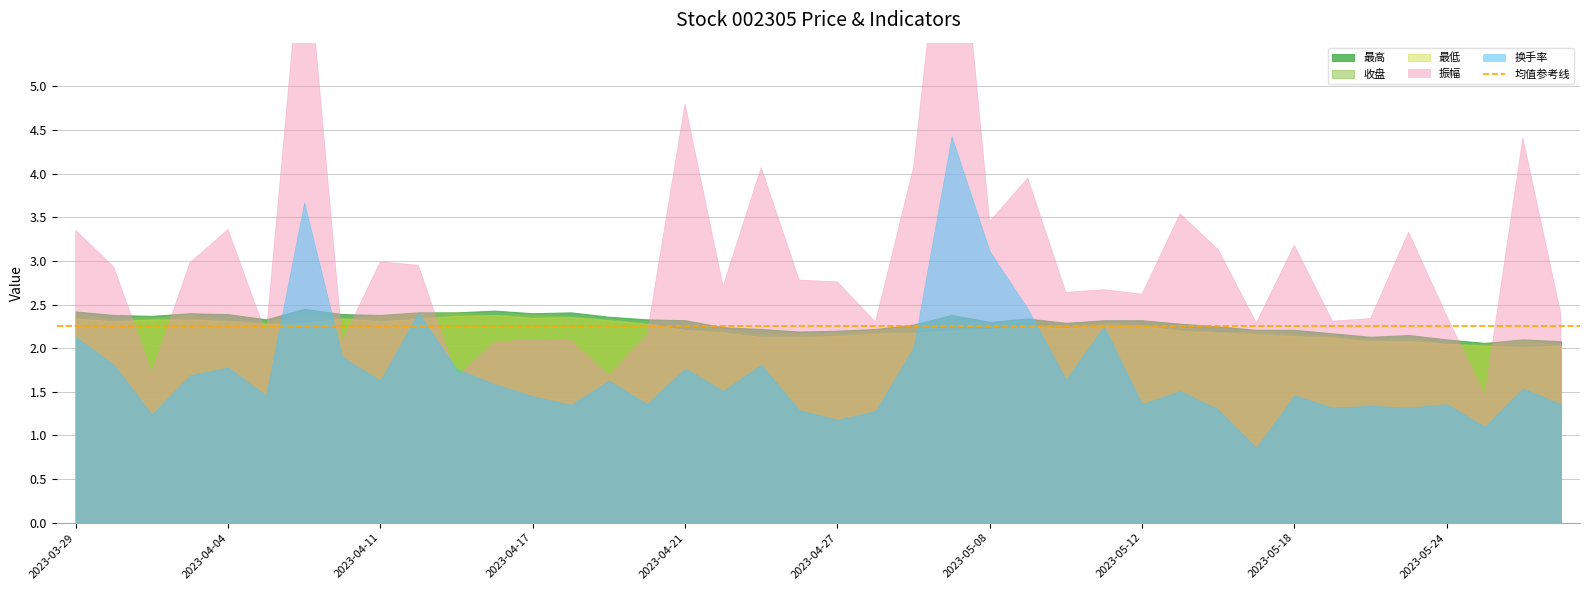

At which label does 最高 reach its peak?

2023-04-07